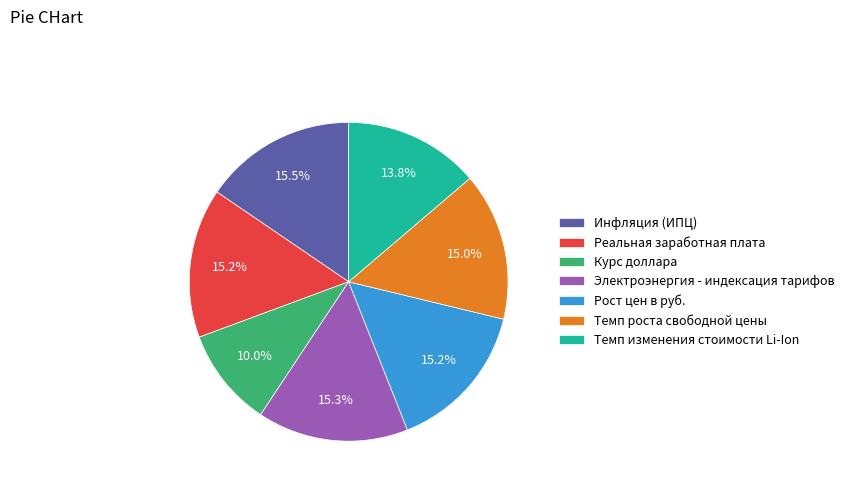

To the nearest percent, what portion does Реальная заработная плата represent?

15%